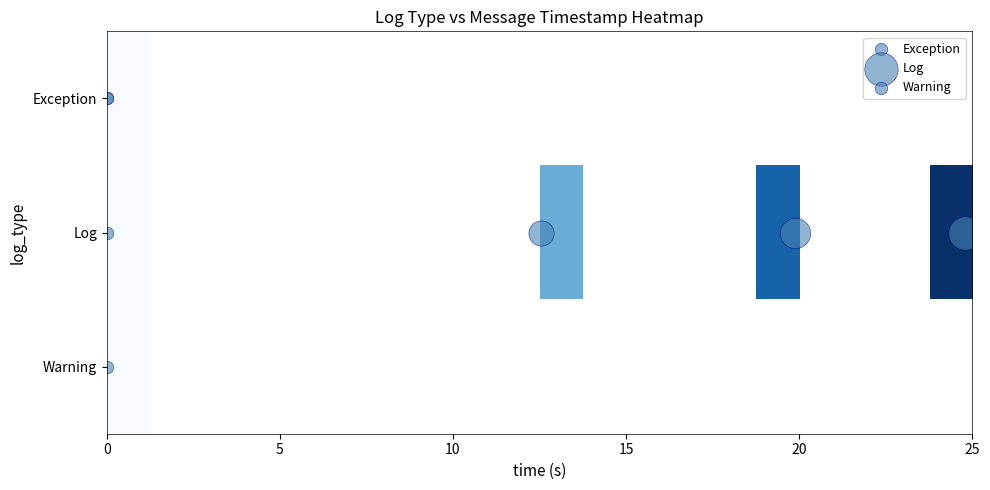

Which series has the largest range (max minus min)?

Log